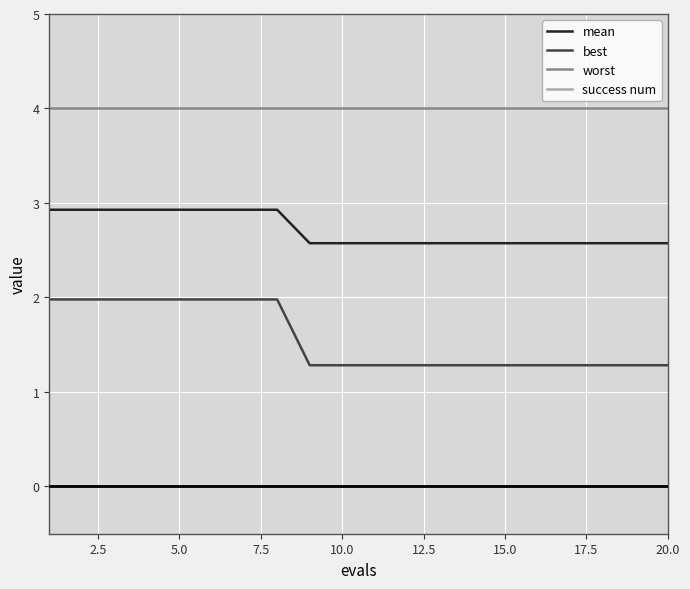

Which series has the widest spread of values?

best